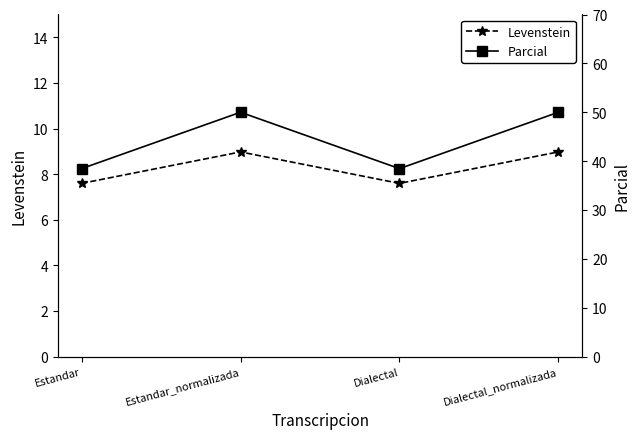

What is the maximum value for Levenstein?

9.0